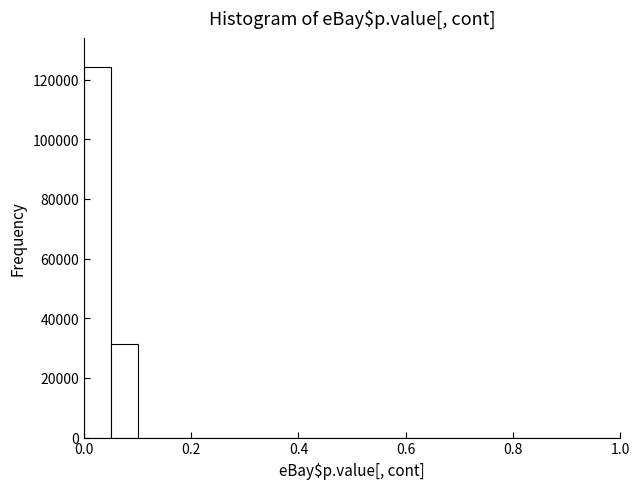

Read against the x-axis, roughly where is the centre of the tallest bar?

0.02